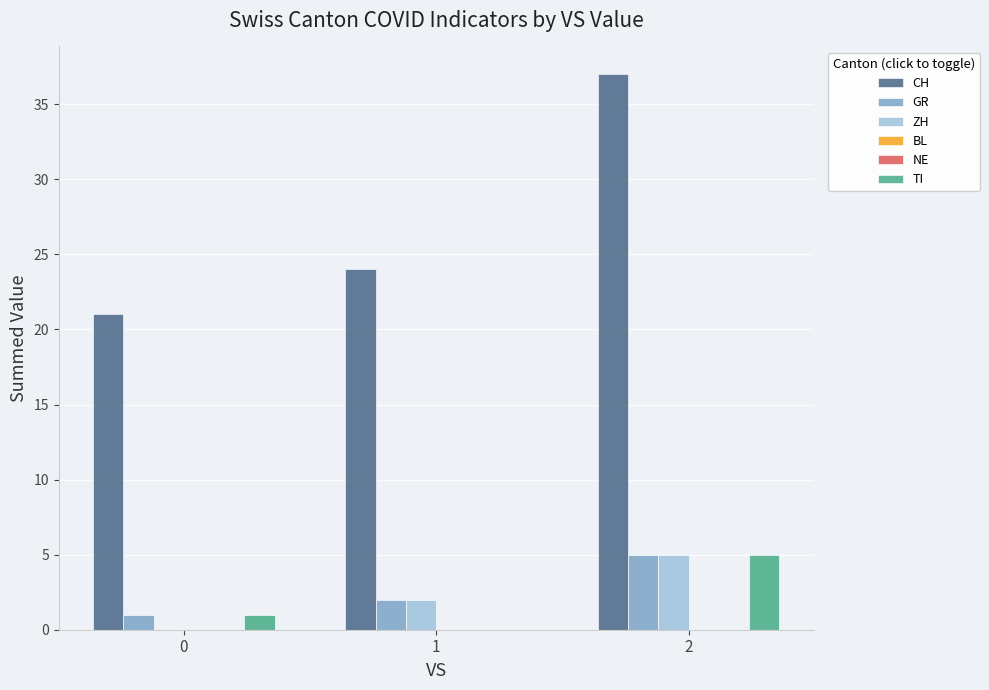

How many values in the GR series are below 2?

1